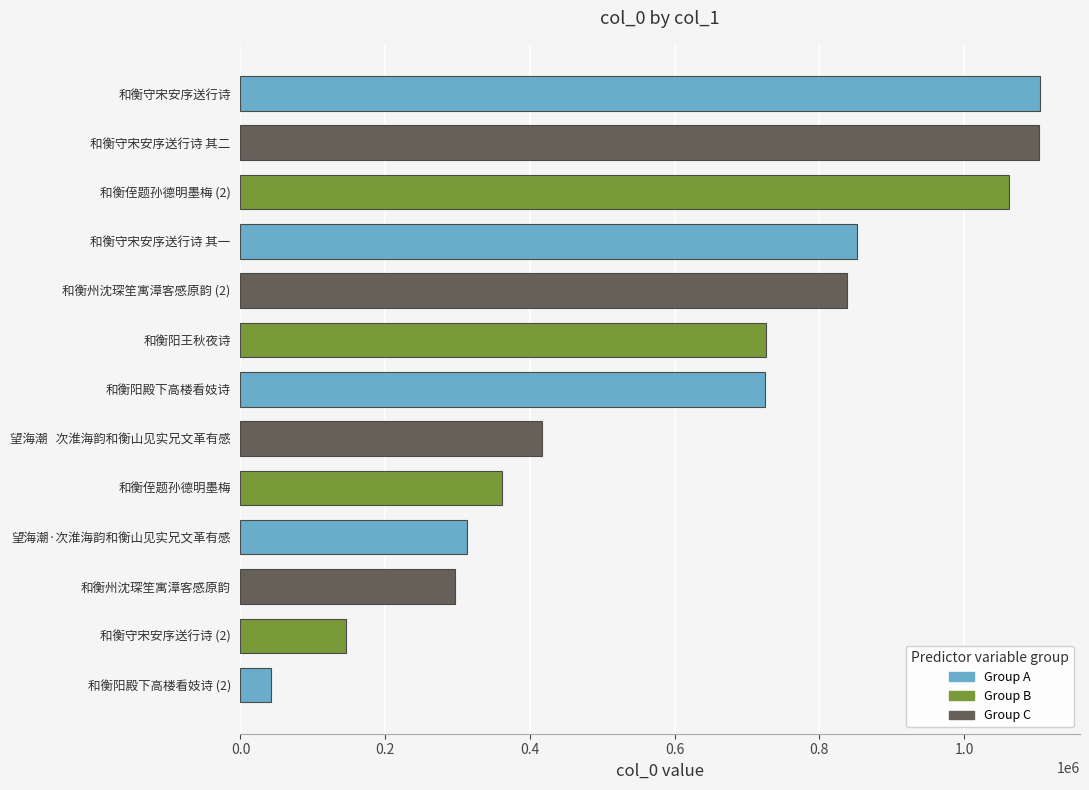

What is the difference between the maximum and minimum values?

1063414